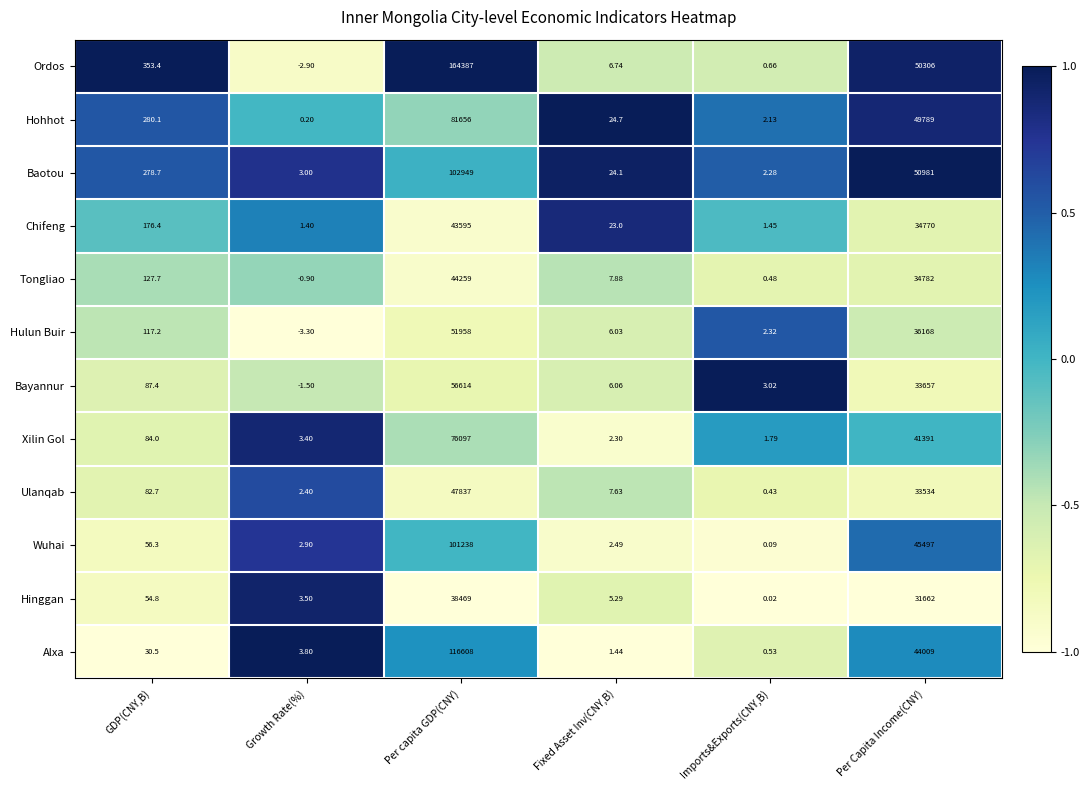

Where is Bayannur nearest to the value 28306?

Per Capita Income(CNY)